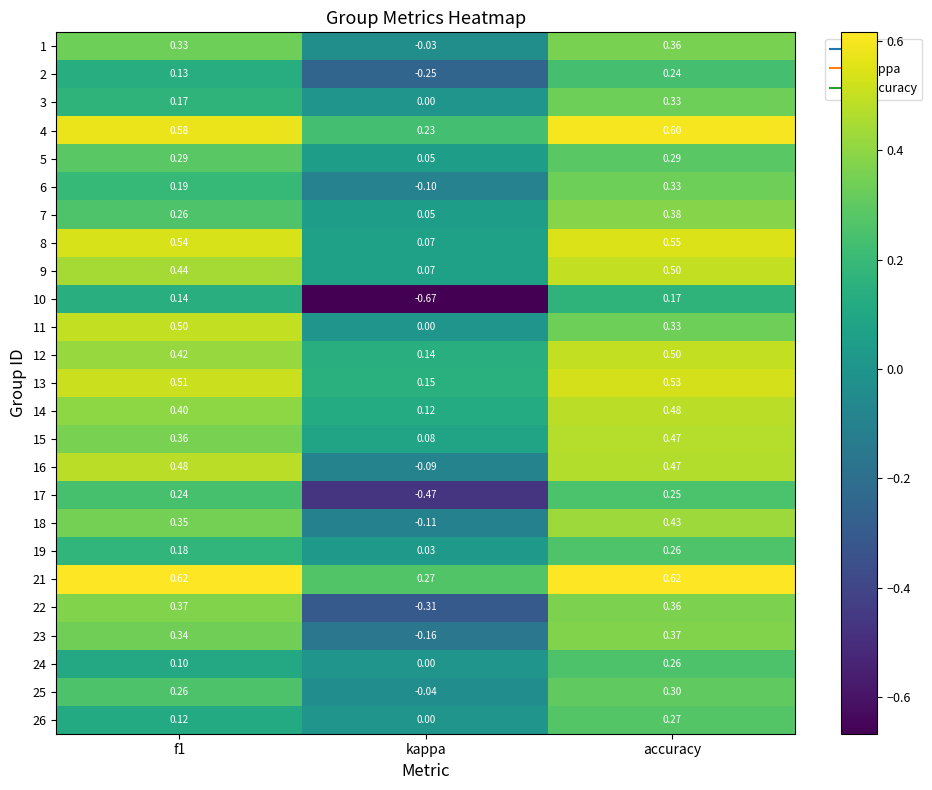

At which category is the sum across all series the highest?

accuracy